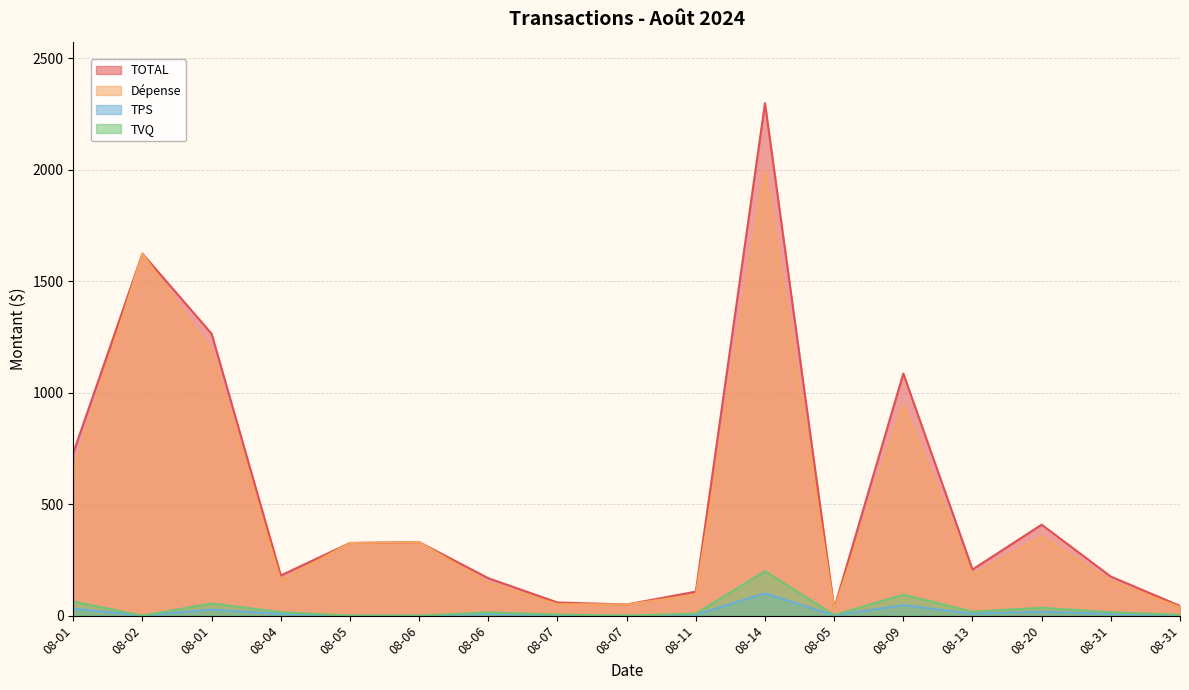

How many lines are shown in the chart?

4